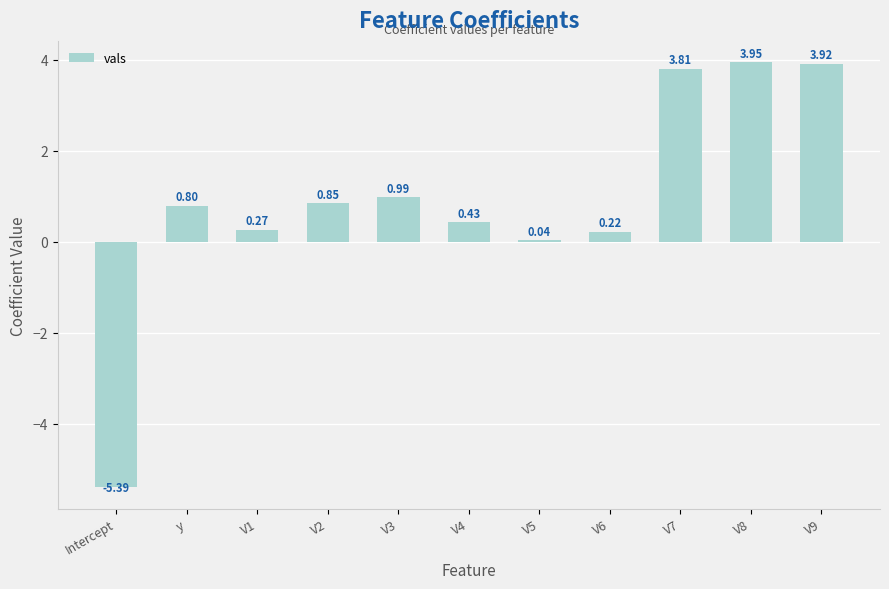

What is the change in value from V4 to V5?

-0.4